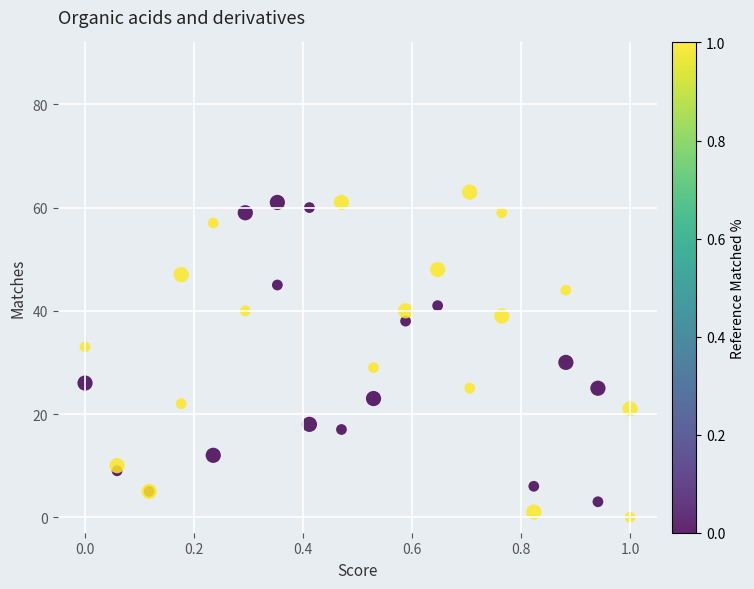

What Y value in the scatter plot is closest to 31?

30